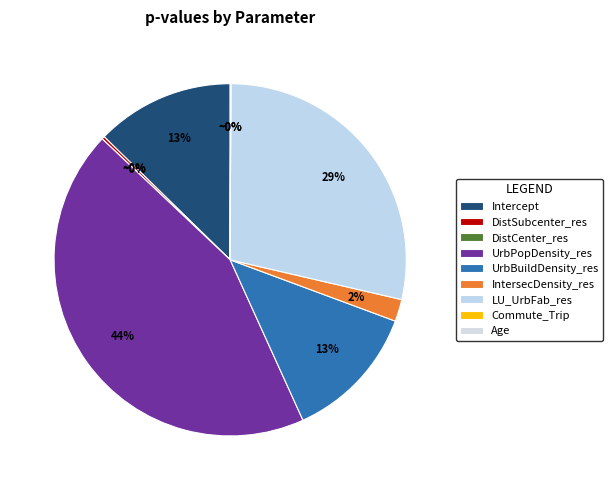

To the nearest percent, what portion does UrbBuildDensity_res represent?

13%